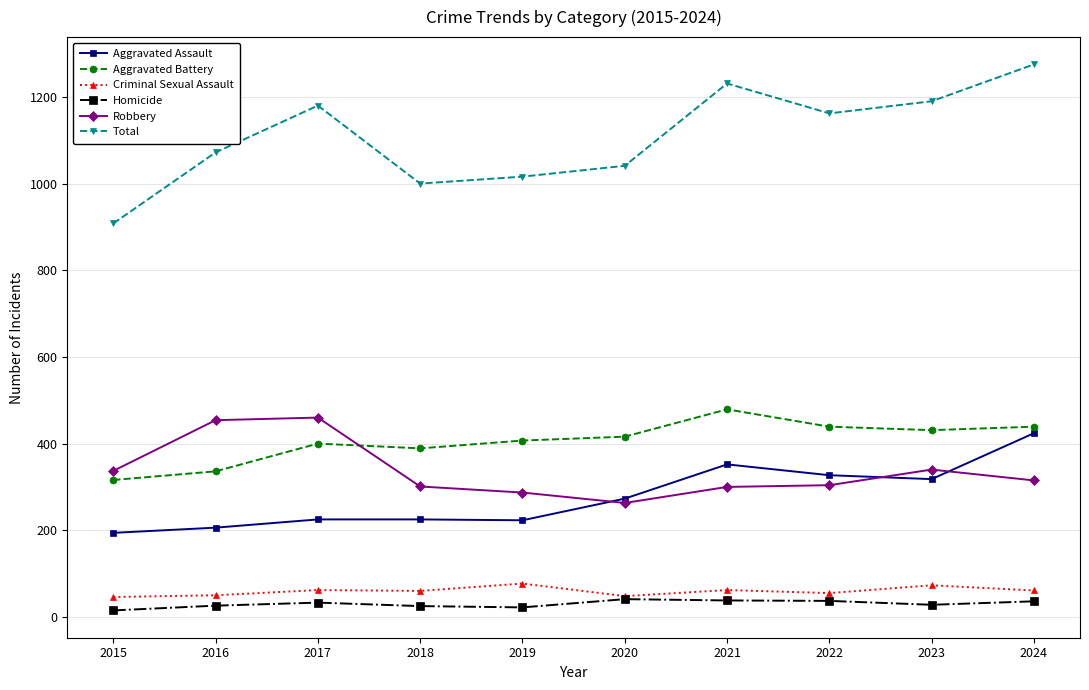

How many lines are shown in the chart?

6